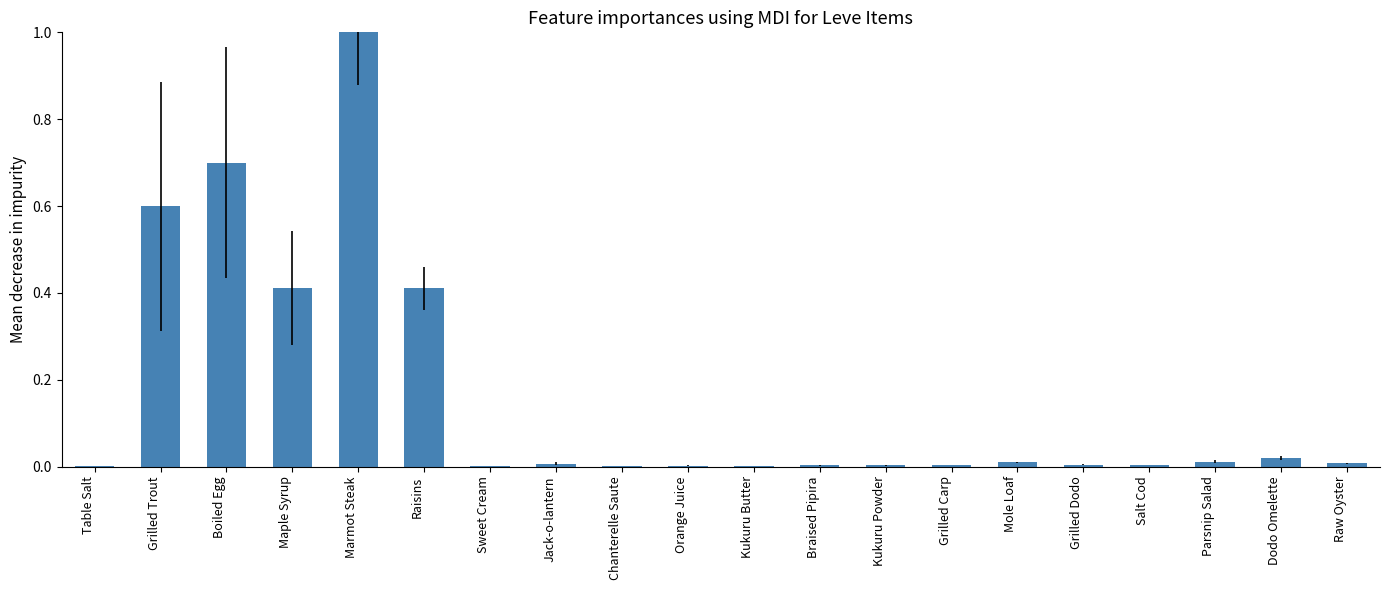

What is the sum of all values?

3.2